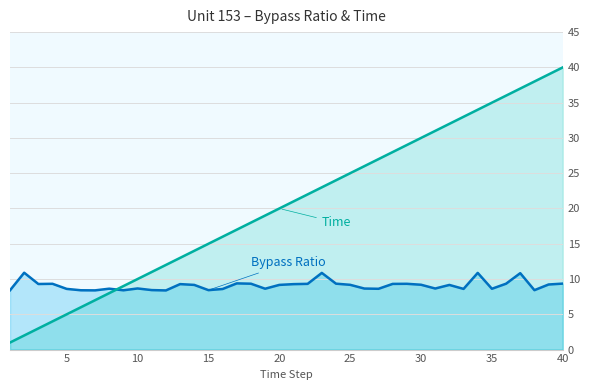

Reading right to left, list all the values displayed in this chart.

Bypass Ratio: 9.4	9.2	8.4	10.8	9.3	8.6	10.9	8.6	9.2	8.7	9.2	9.3	9.3	8.6	8.7	9.2	9.3	10.9	9.3	9.3	9.2	8.6	9.3	9.4	8.6	8.4	9.2	9.3	8.4	8.4	8.7	8.4	8.6	8.4	8.4	8.6	9.3	9.3	10.9	8.4
Time: 40.0	39.0	38.0	37.0	36.0	35.0	34.0	33.0	32.0	31.0	30.0	29.0	28.0	27.0	26.0	25.0	24.0	23.0	22.0	21.0	20.0	19.0	18.0	17.0	16.0	15.0	14.0	13.0	12.0	11.0	10.0	9.0	8.0	7.0	6.0	5.0	4.0	3.0	2.0	1.0